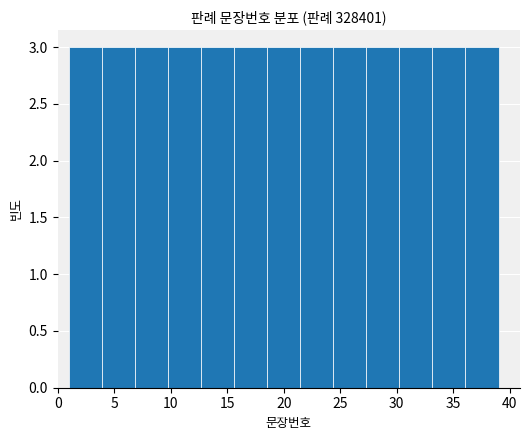

What is the height of the bar covering 10.0 to 12.5 on the x-axis? Neither the bar edges nor the heights are printed on the chart, so give them approximately, as read against the axes.

3